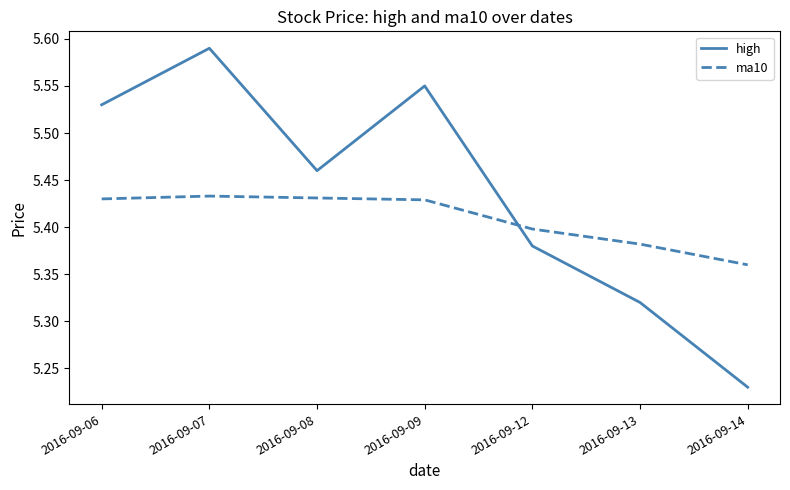

After their last crossing, which series has the higher values: ma10 or high?

ma10